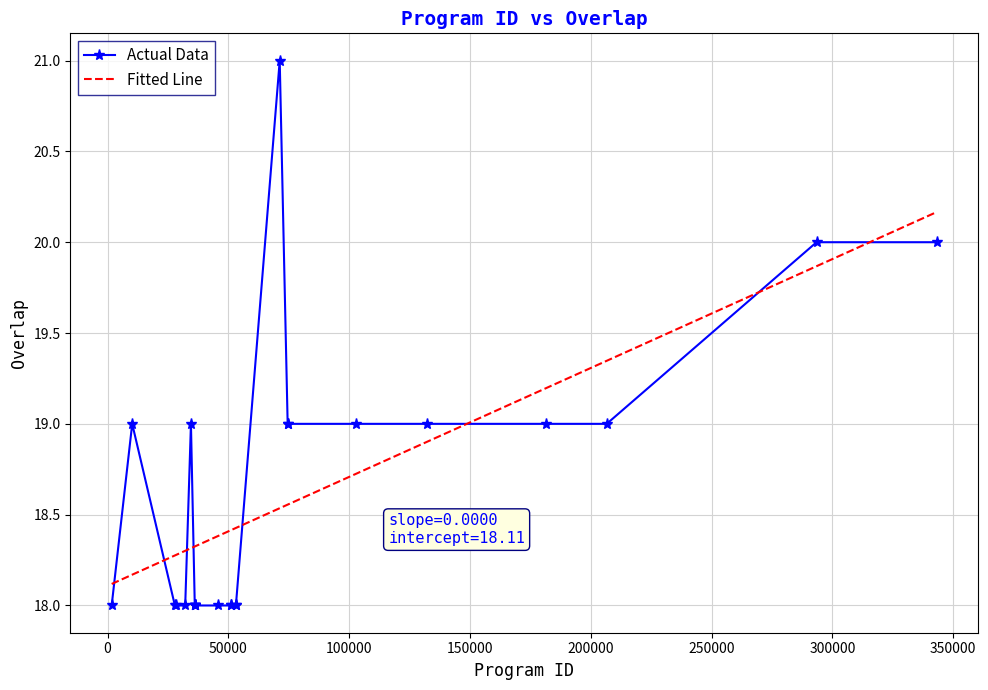

After their last crossing, which series has the higher values: Actual Data or Fitted Line?

Fitted Line